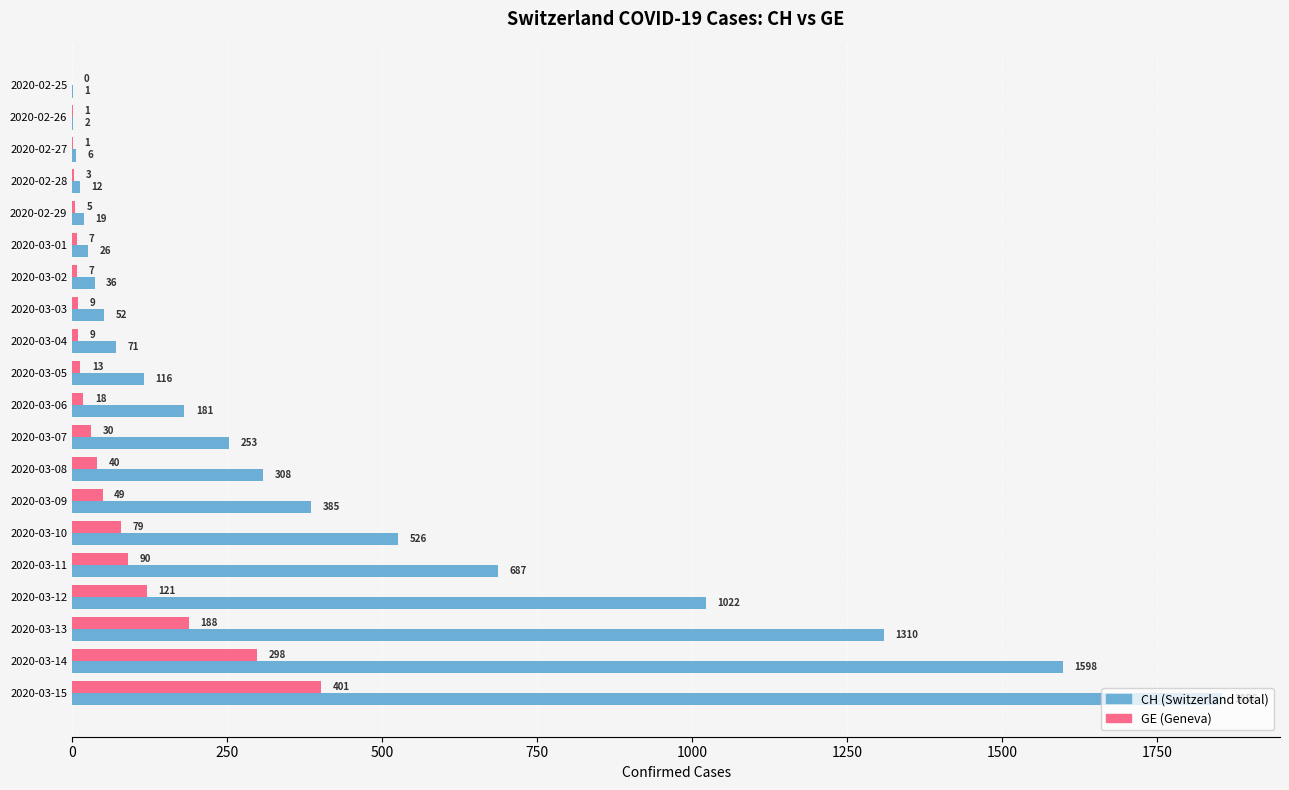

What is the total value across all series at 2020-03-10?

605